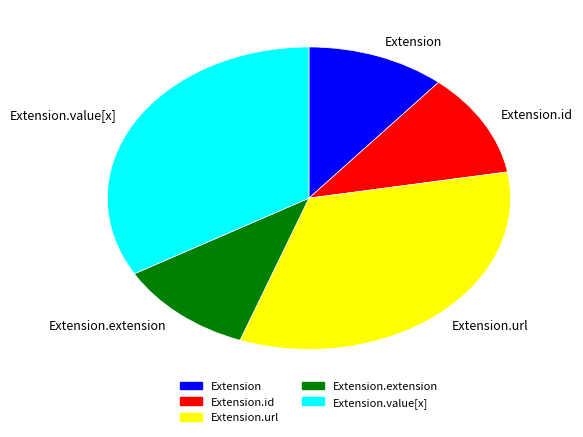

Between Extension.value[x] and Extension.id, which is larger?

Extension.value[x]